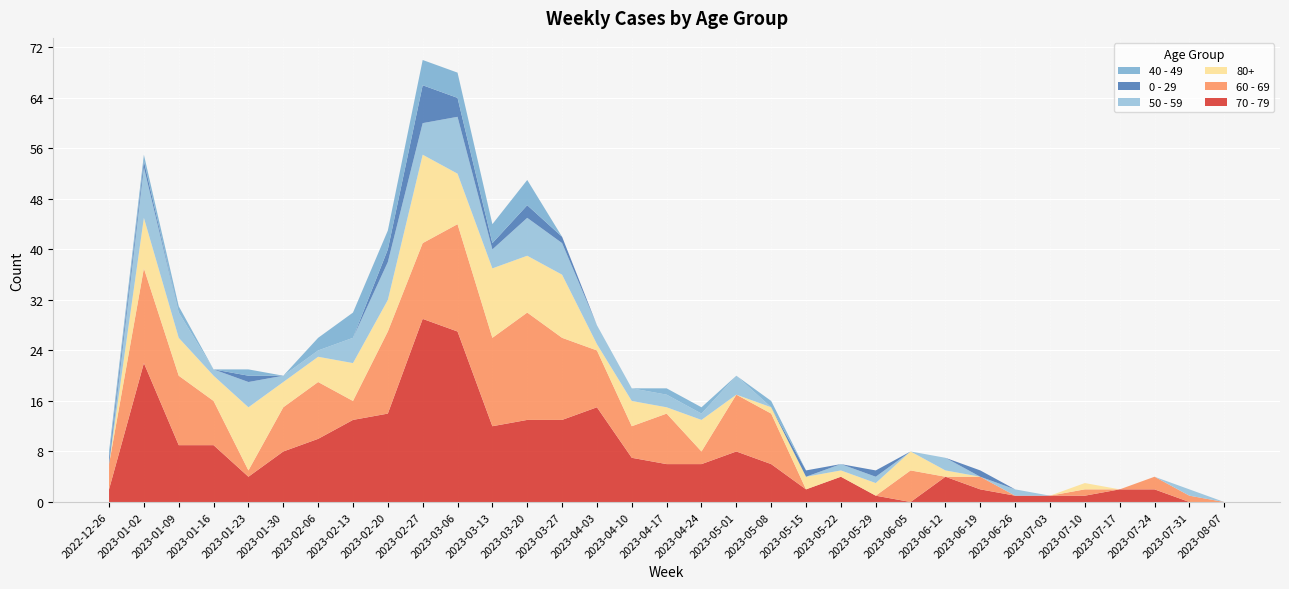

Reading left to right, transcribe all the data shown in this chart.

70 - 79: 2	22	9	9	4	8	10	13	14	29	27	12	13	13	15	7	6	6	8	6	2	4	1	0	4	2	1	1	1	2	2	0	0
60 - 69: 4	15	11	7	1	7	9	3	13	12	17	14	17	13	9	5	8	2	9	8	0	0	0	5	0	2	0	0	1	0	2	1	0
80+: 0	8	6	4	10	4	4	6	5	14	8	11	9	10	1	4	1	5	0	1	2	1	2	3	1	0	0	0	1	0	0	0	0
50 - 59: 0	8	4	1	4	1	1	4	6	5	9	3	6	5	3	2	2	1	3	0	0	1	1	0	2	0	1	0	0	0	0	1	0
0 - 29: 1	1	0	0	1	0	0	0	2	6	3	1	2	1	0	0	0	0	0	0	1	0	1	0	0	1	0	0	0	0	0	0	0
40 - 49: 1	1	1	0	1	0	2	4	3	4	4	3	4	0	0	0	1	1	0	1	0	0	0	0	0	0	0	0	0	0	0	0	0